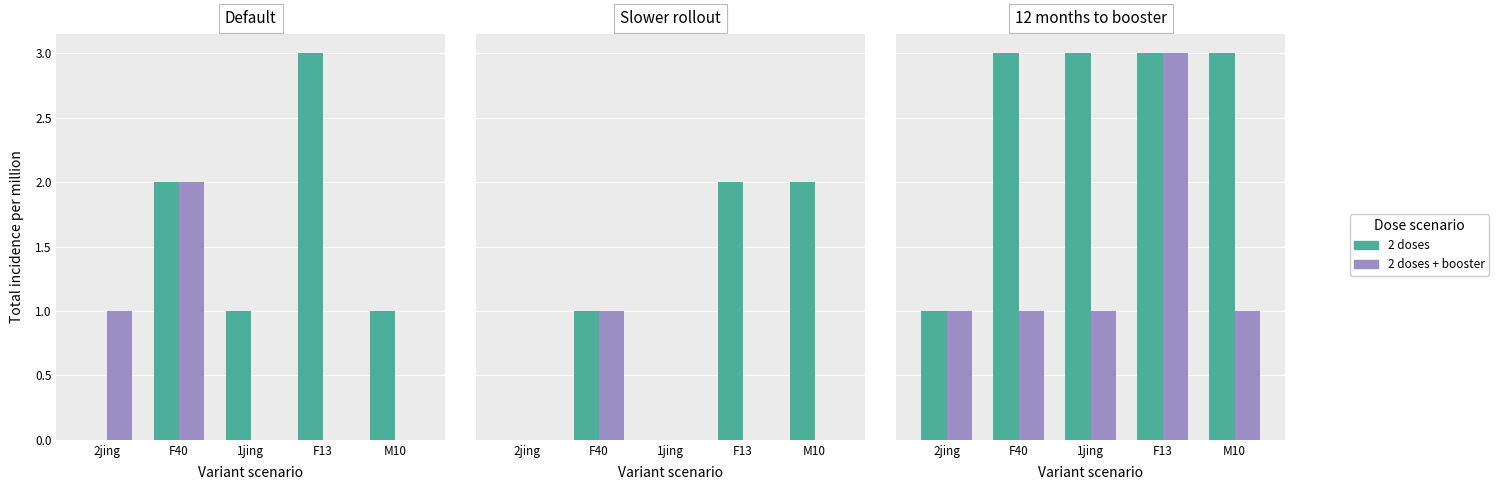

What is the sum of the 2 doses + booster values at M10 and F40?

2